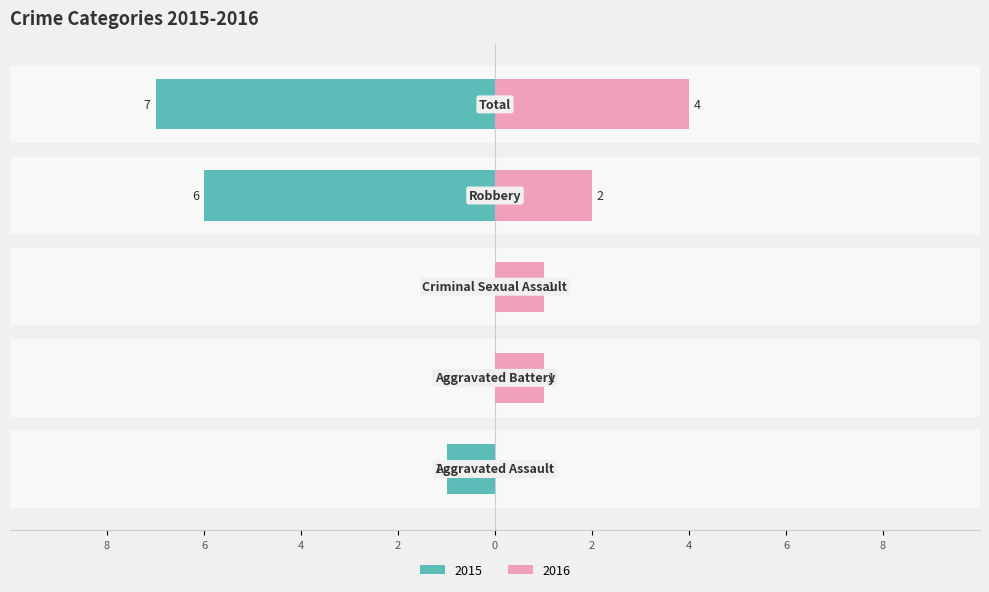

What is the approximate value of Right (2016) at Robbery?

2